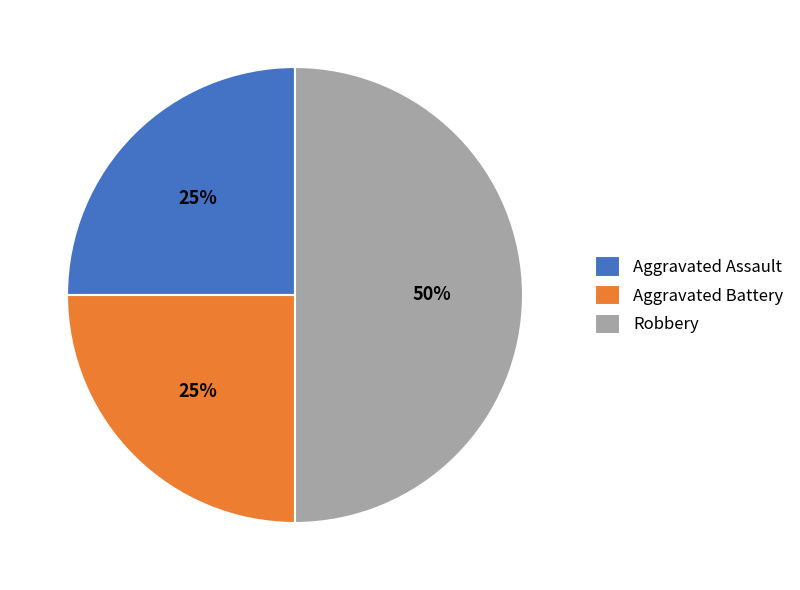

The Aggravated Assault slice represents 13% of the pie. True or false?

False